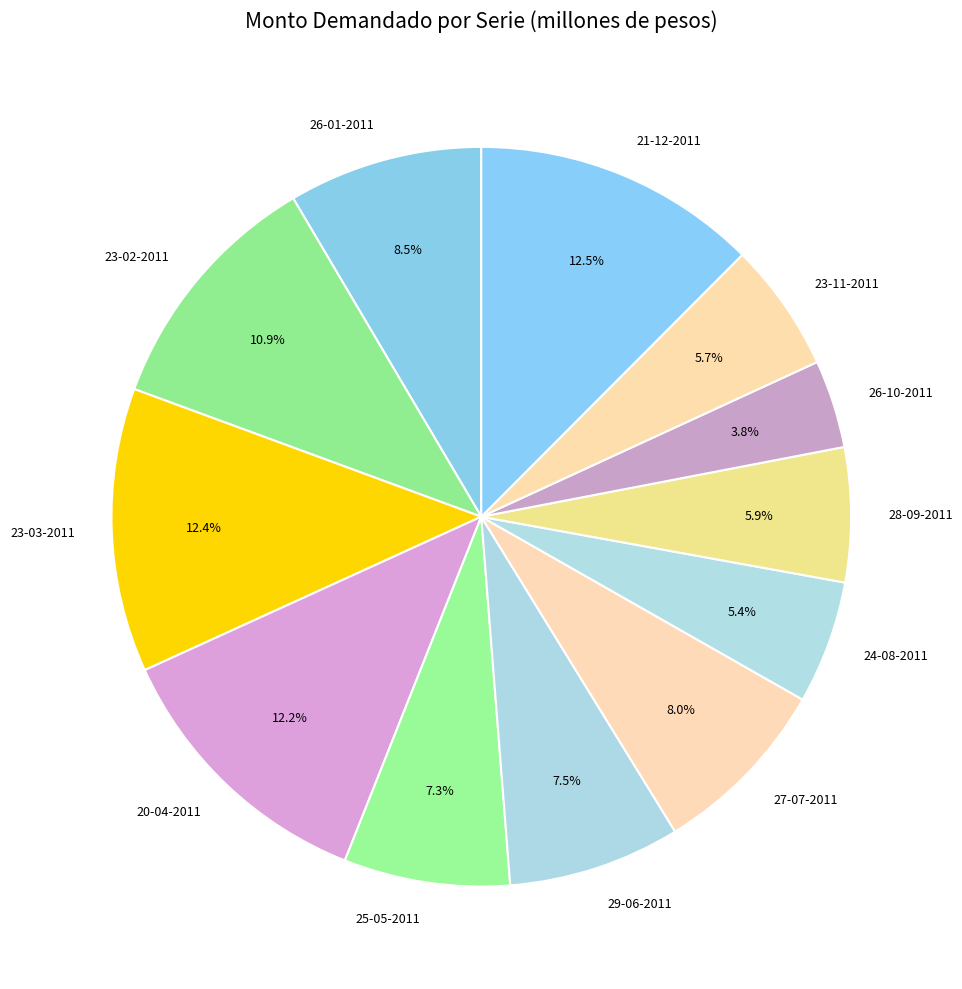

Is there any slice that represents more than half of the pie?

No